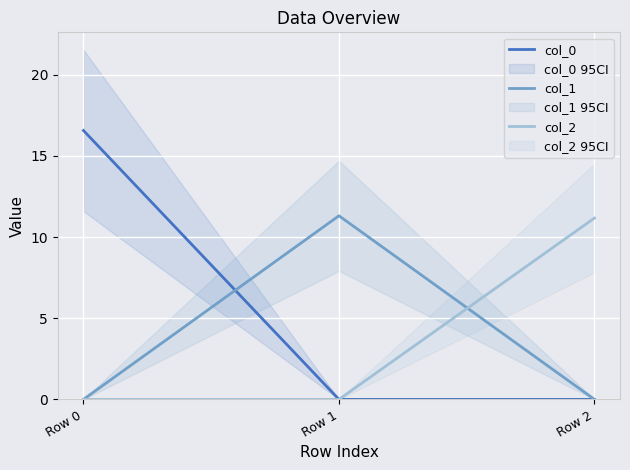

How many series are shown in this chart?

3